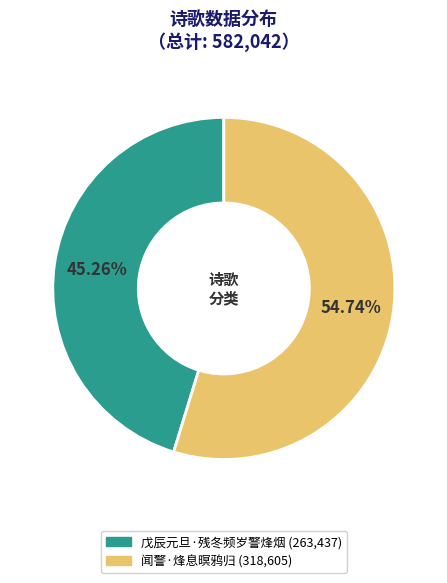

What is the smallest slice in the pie chart?

戊辰元旦·残冬频岁警烽烟